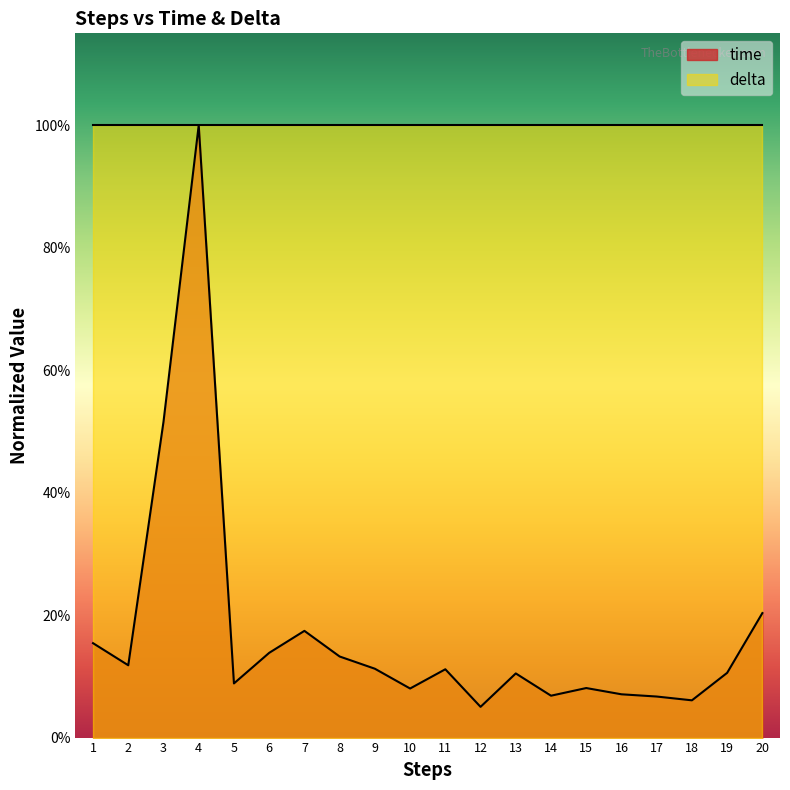

At which category does the chart reach its peak across all series?

4